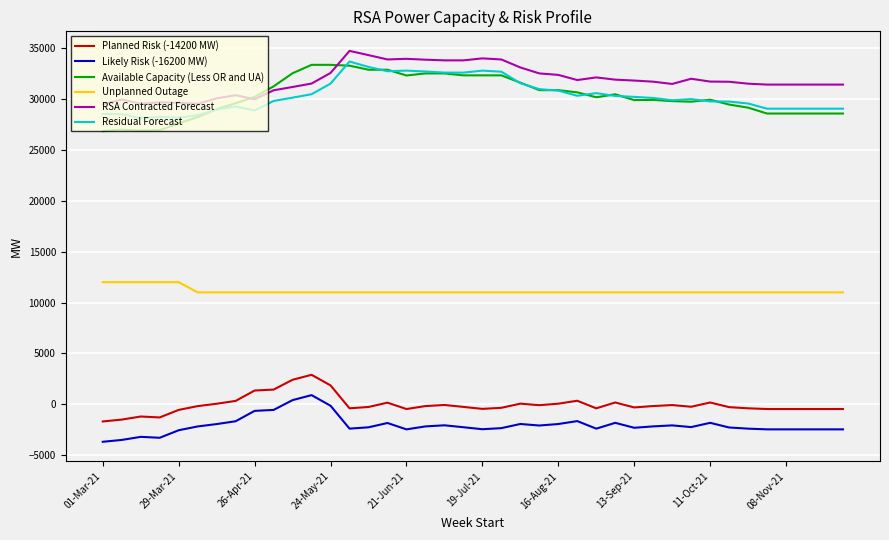

What is the smallest value displayed?

-3700